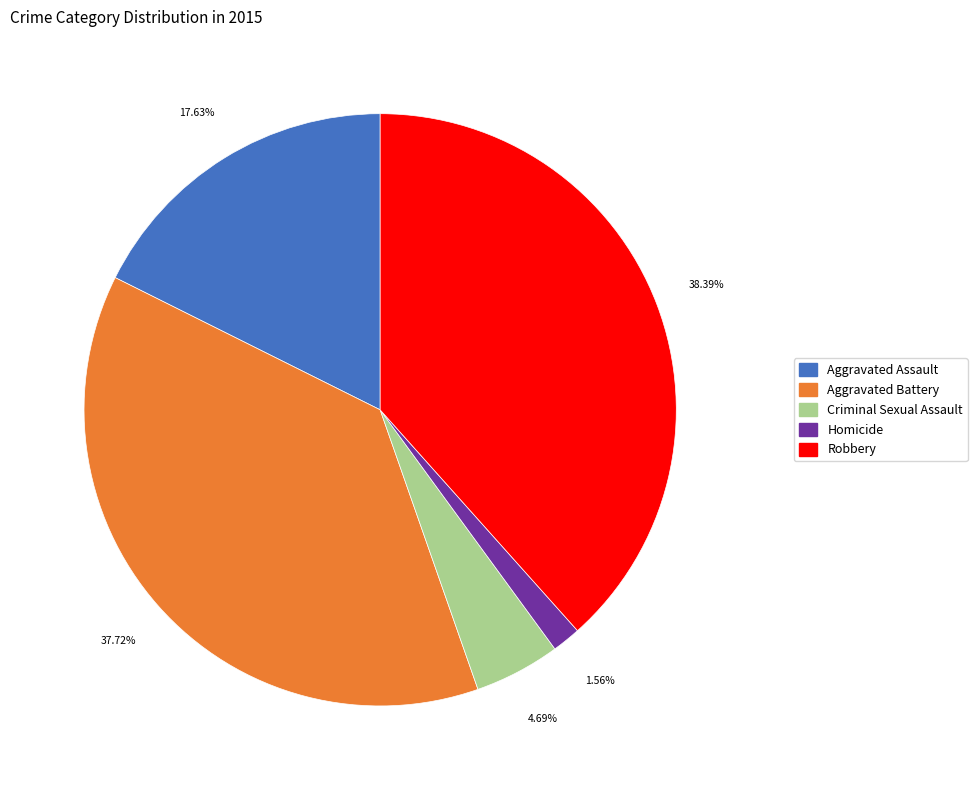

Between Robbery and Homicide, which is larger?

Robbery